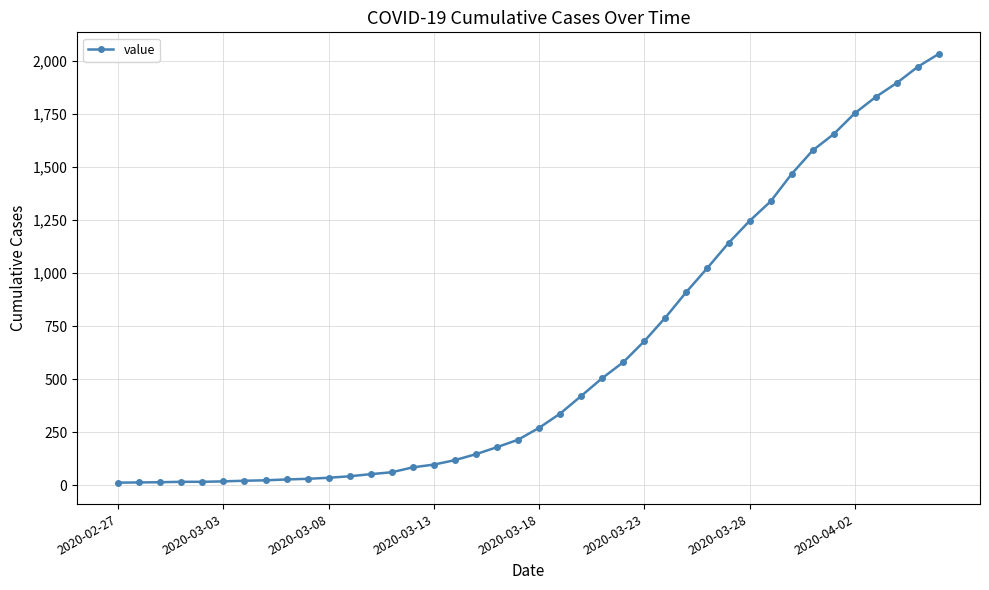

Does the chart have visible grid lines?

Yes